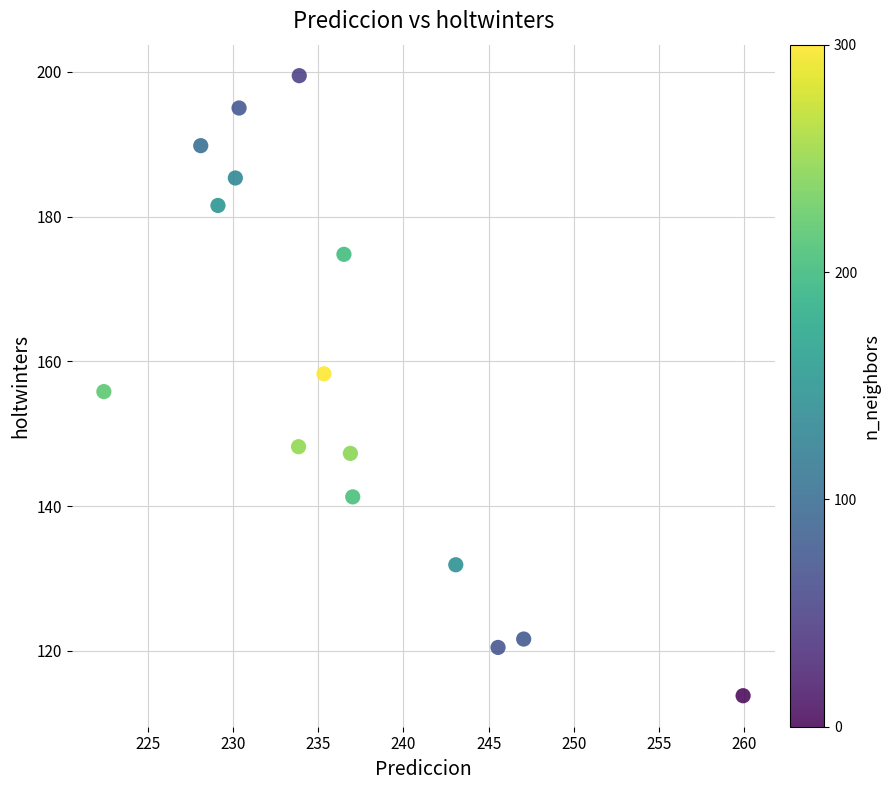

What is the range of X values (max minus min)?

37.5